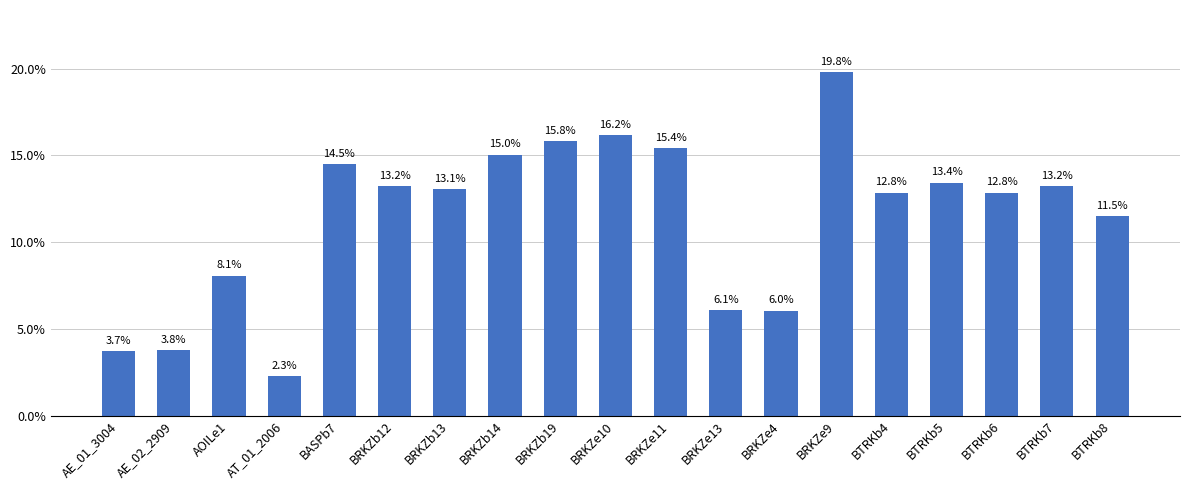

How many bars are there in total?

19